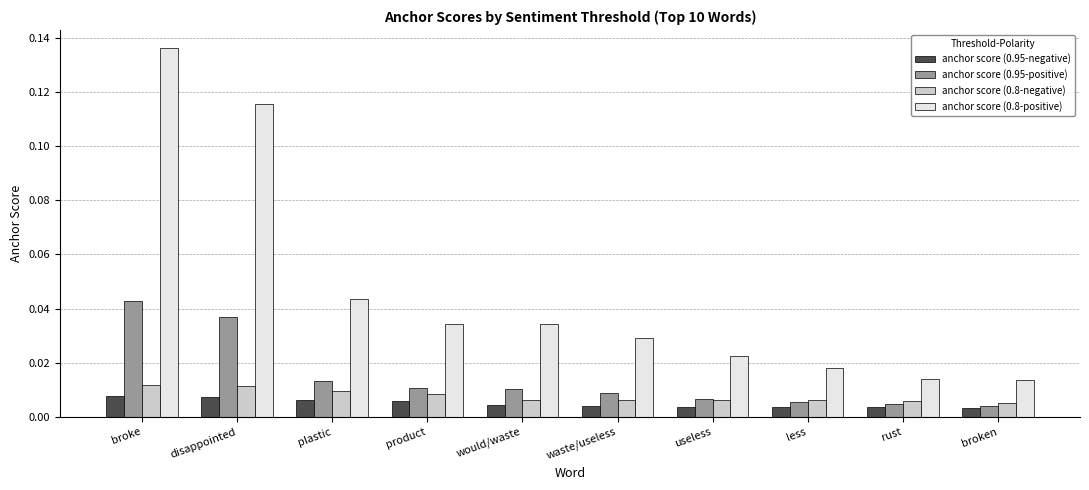

At which label does anchor score (0.8-positive) reach its peak?

broke